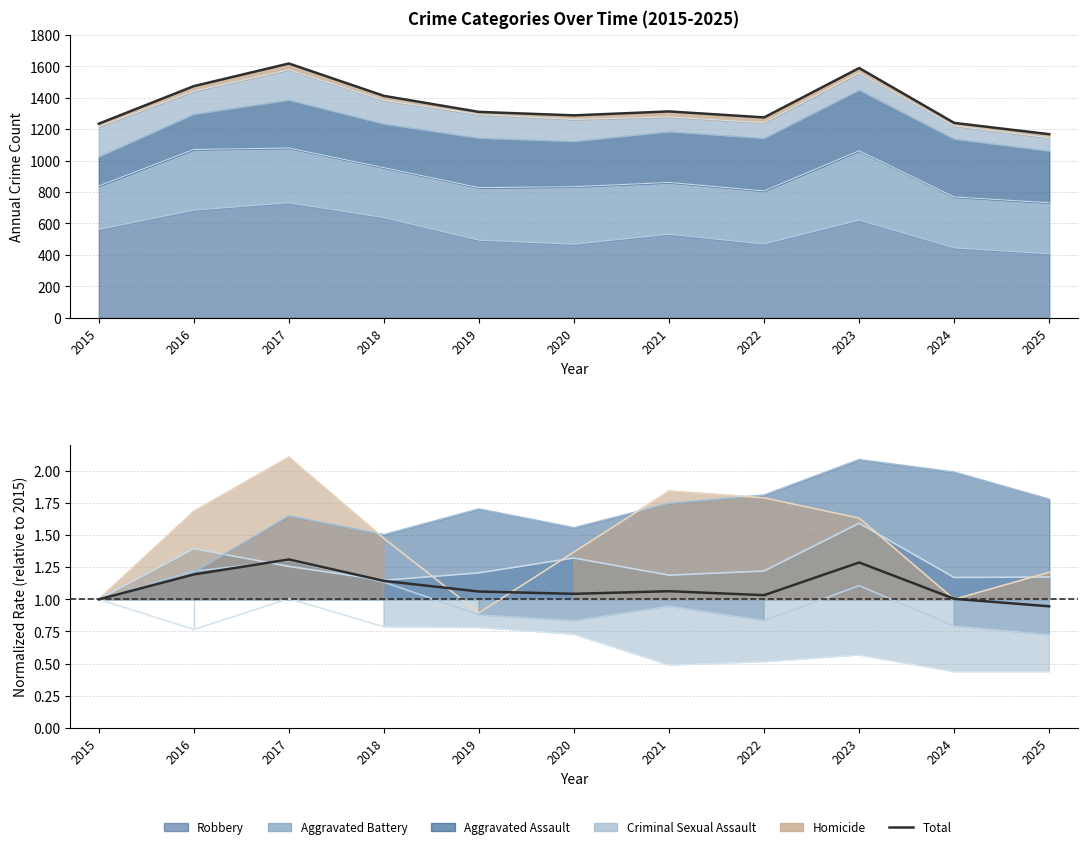

Where does the data first go above 1?

2016